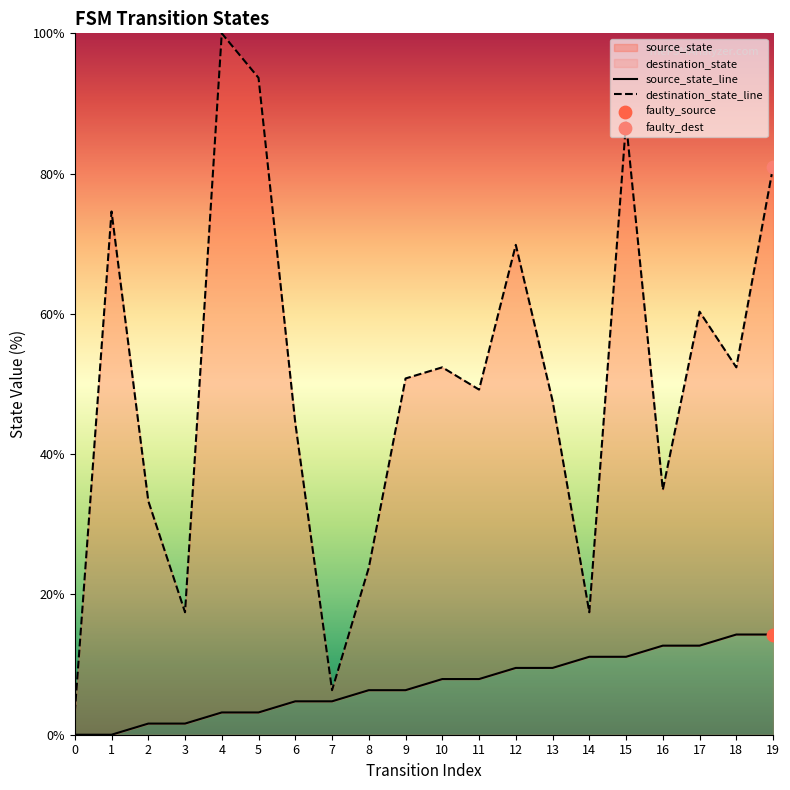

Which series has the largest Y range (max minus min)?

destination_state